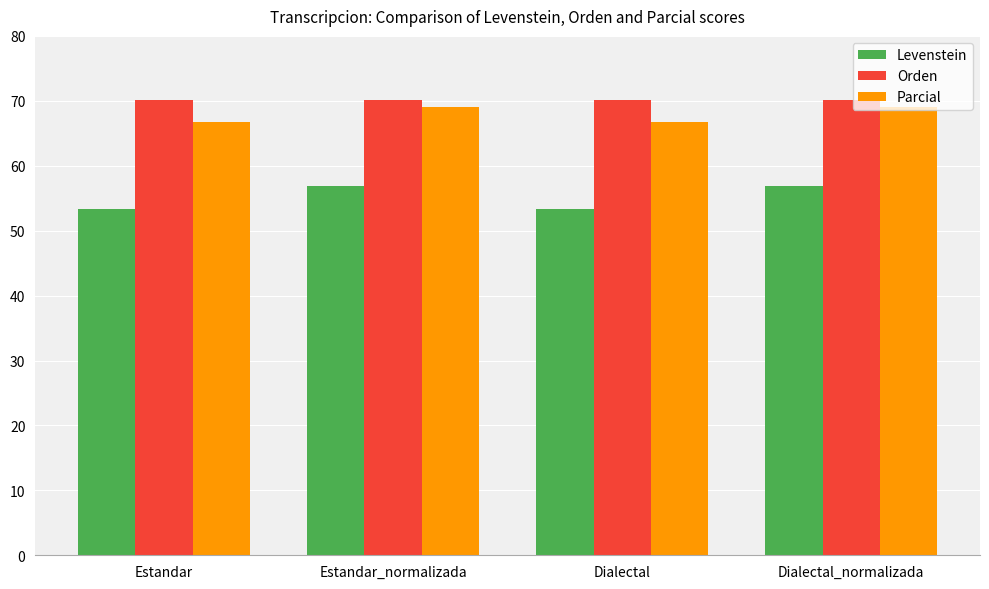

The Parcial series shows 118.9 at Estandar. True or false?

False